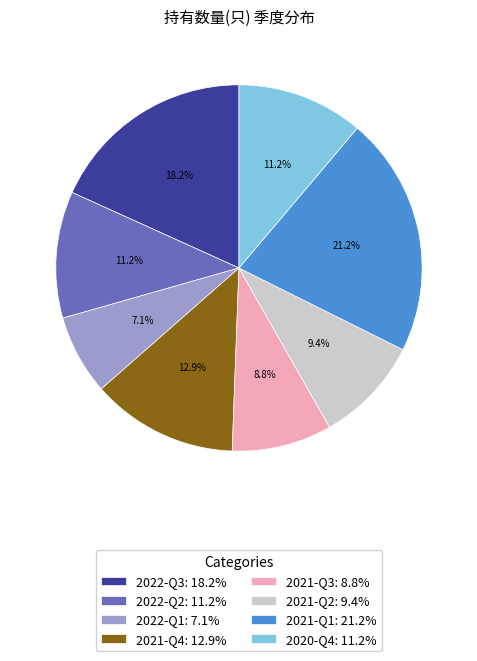

True or false: 2021-Q3 accounts for 9% of the total.

True